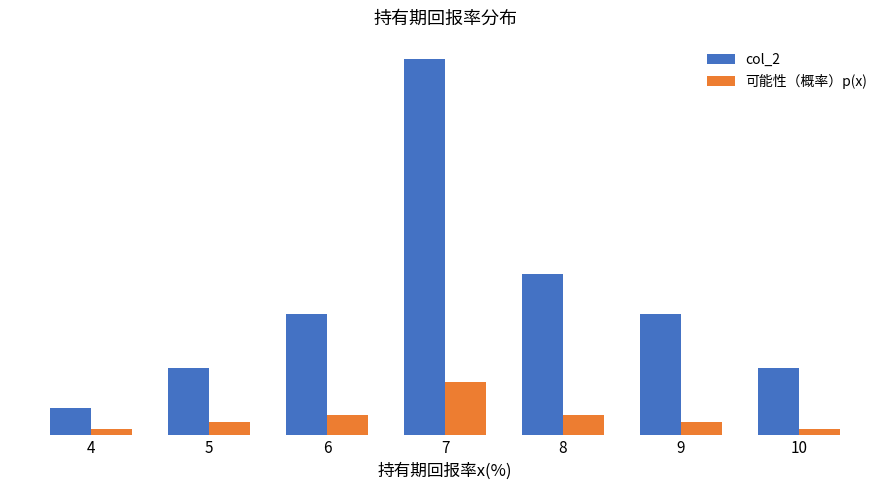

At how many categories does at least one series exceed 1?

2